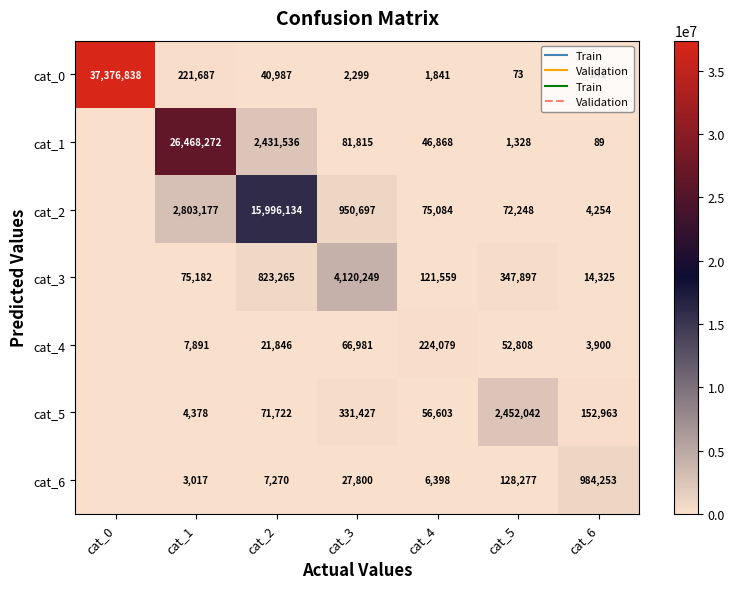

What is the total value across all series at cat_3?

5581268